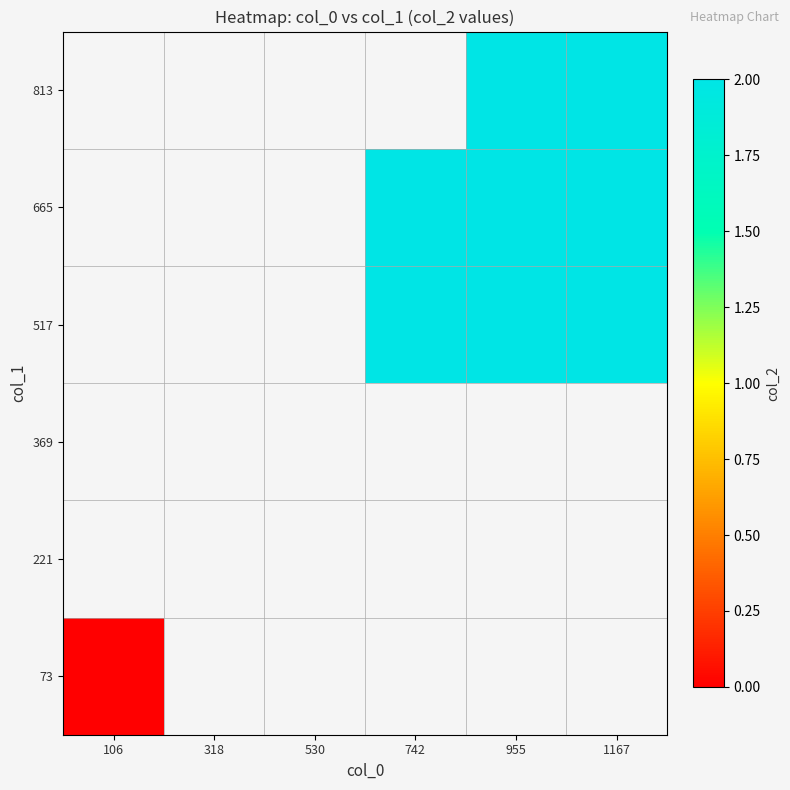

Rank the series by their maximum value, from lowest to highest.

73, 221, 369, 517, 665, 813